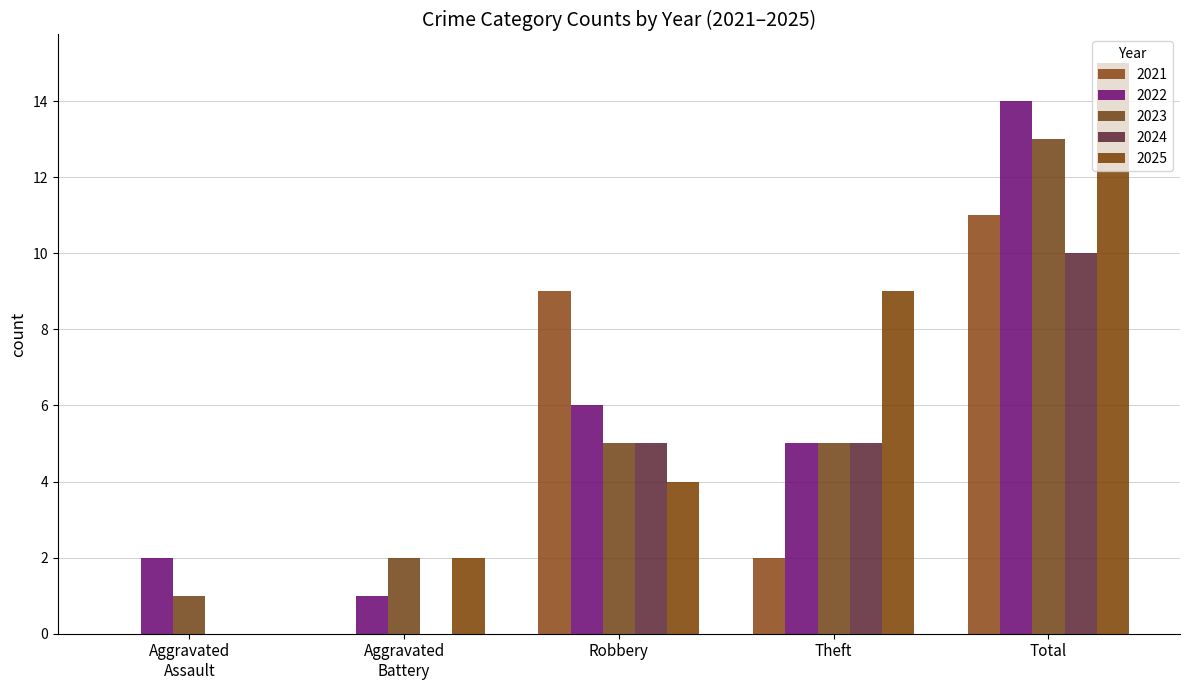

Are the bars horizontal?

No